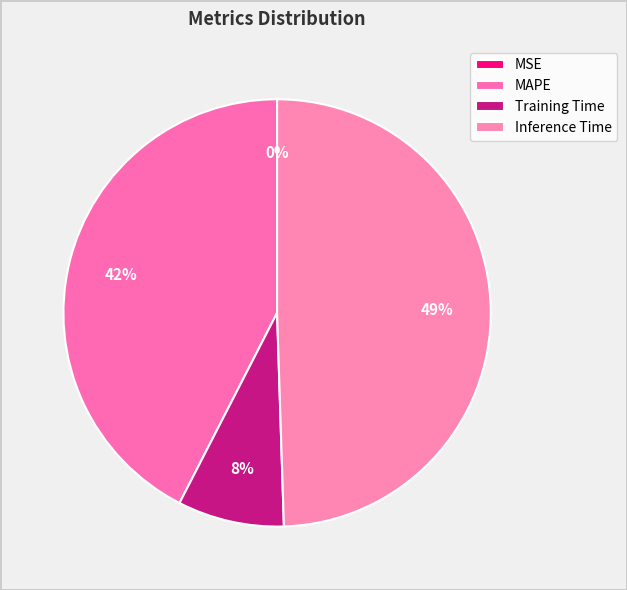

Is Training Time the majority of the pie?

No